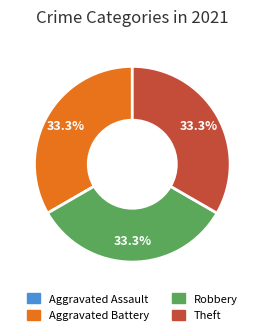

Do Robbery and Aggravated Battery together represent more than half of the pie?

Yes